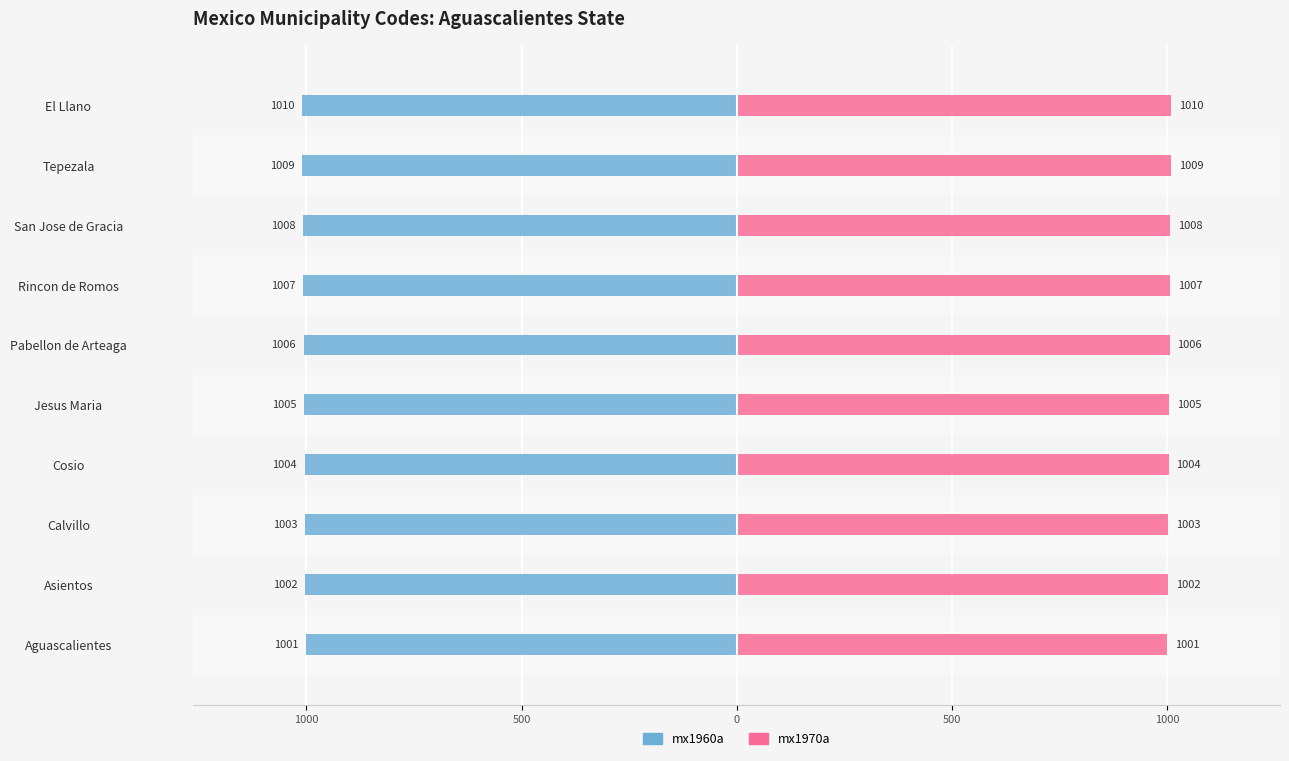

What is the difference between the maximum and minimum values in the mx1970a series?

9